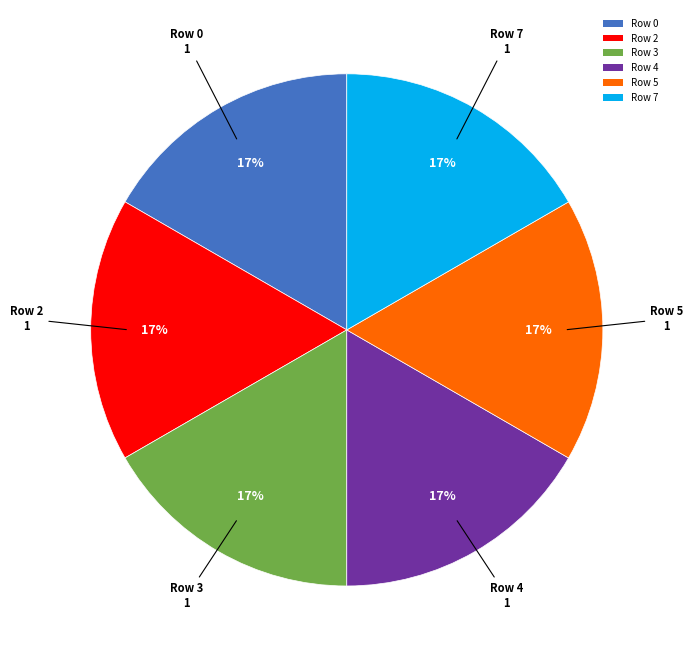

To the nearest percent, what is the combined percentage of Row 2 and Row 0?

33%